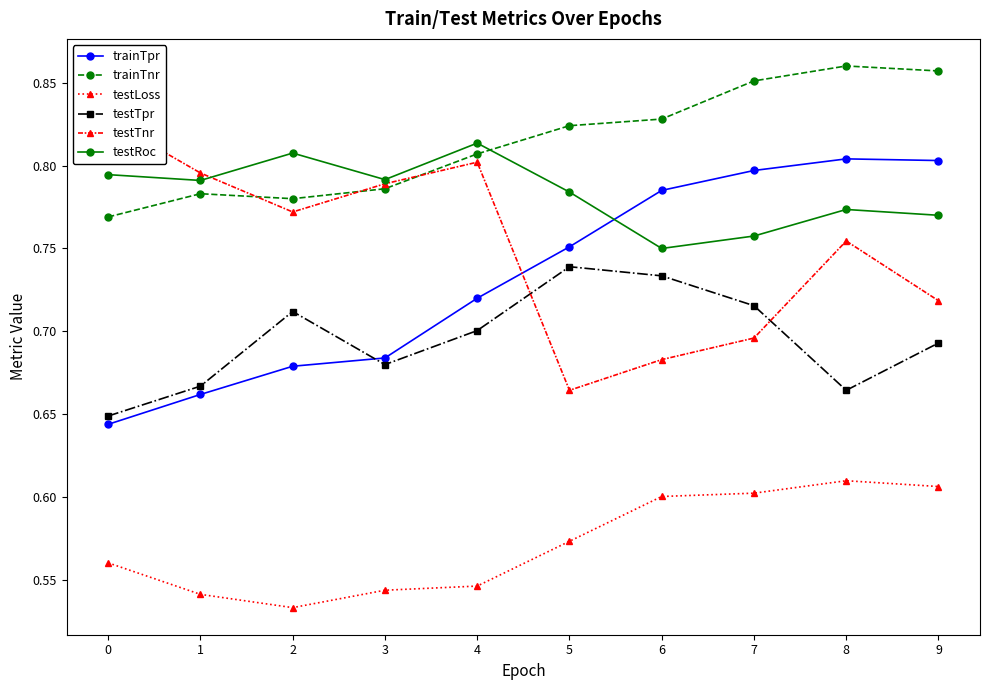

True or false: testTnr has a value of 1.0 at 7.

False